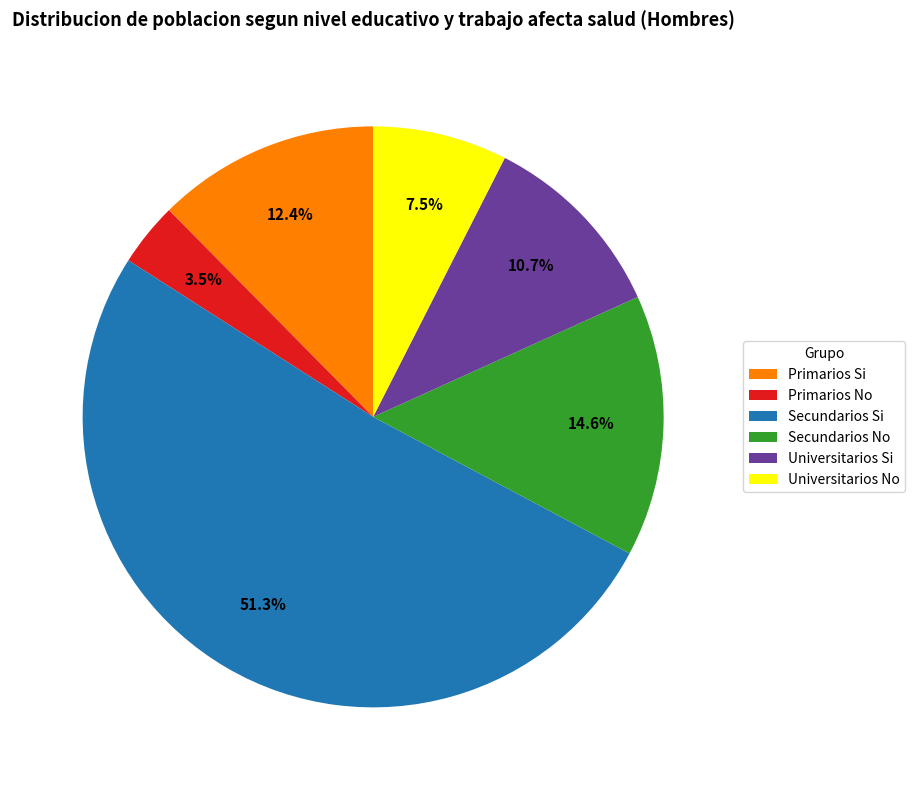

Which category has the smallest portion of the pie?

Primarios No